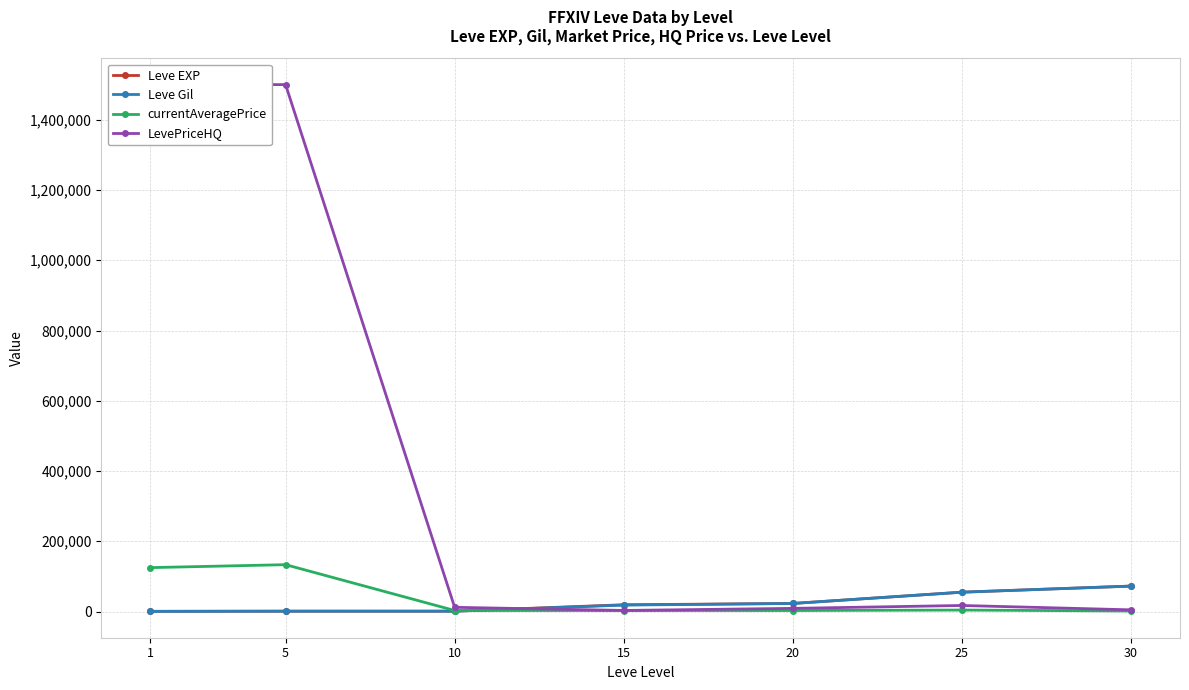

What is the value of the Leve Gil point at the 6th from the left?

55060.0